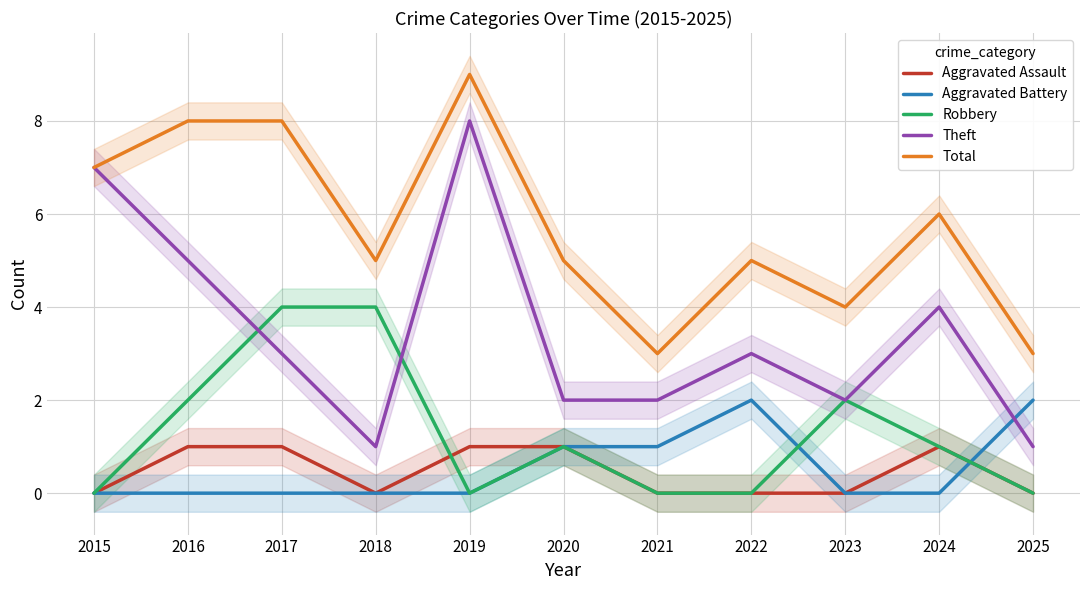

Which series has the largest total across all categories?

Total